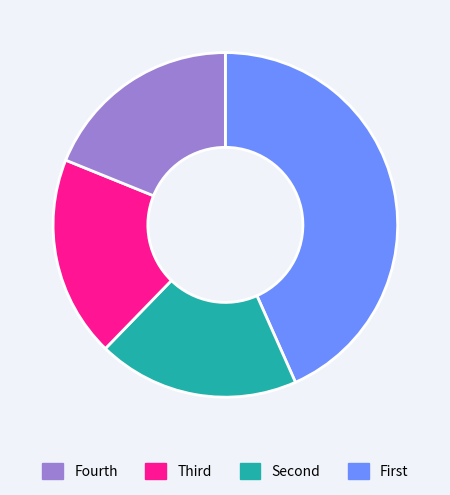

Is there a majority slice in this chart?

No